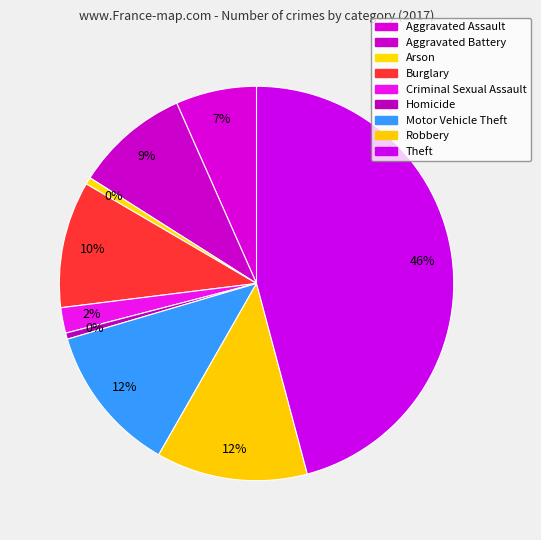

The Criminal Sexual Assault slice represents 1% of the pie. True or false?

False